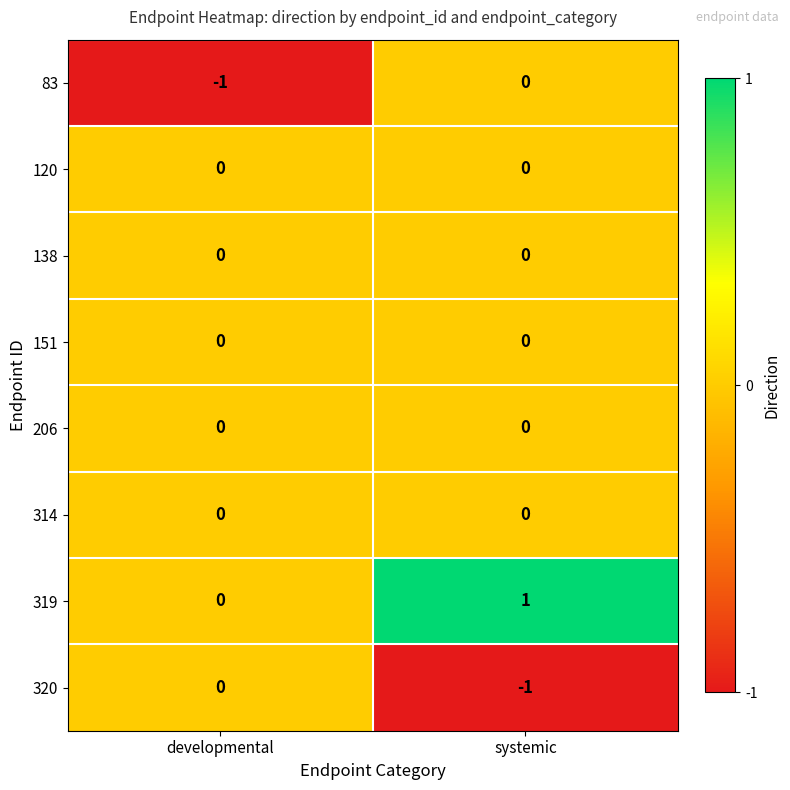

Which label corresponds to the largest value in the chart?

systemic